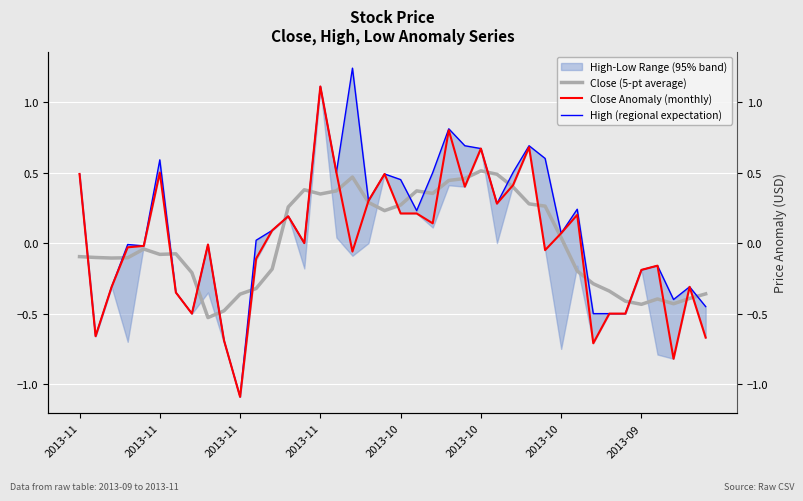

What value does the Close (5-pt average) series have at 37?

-0.4